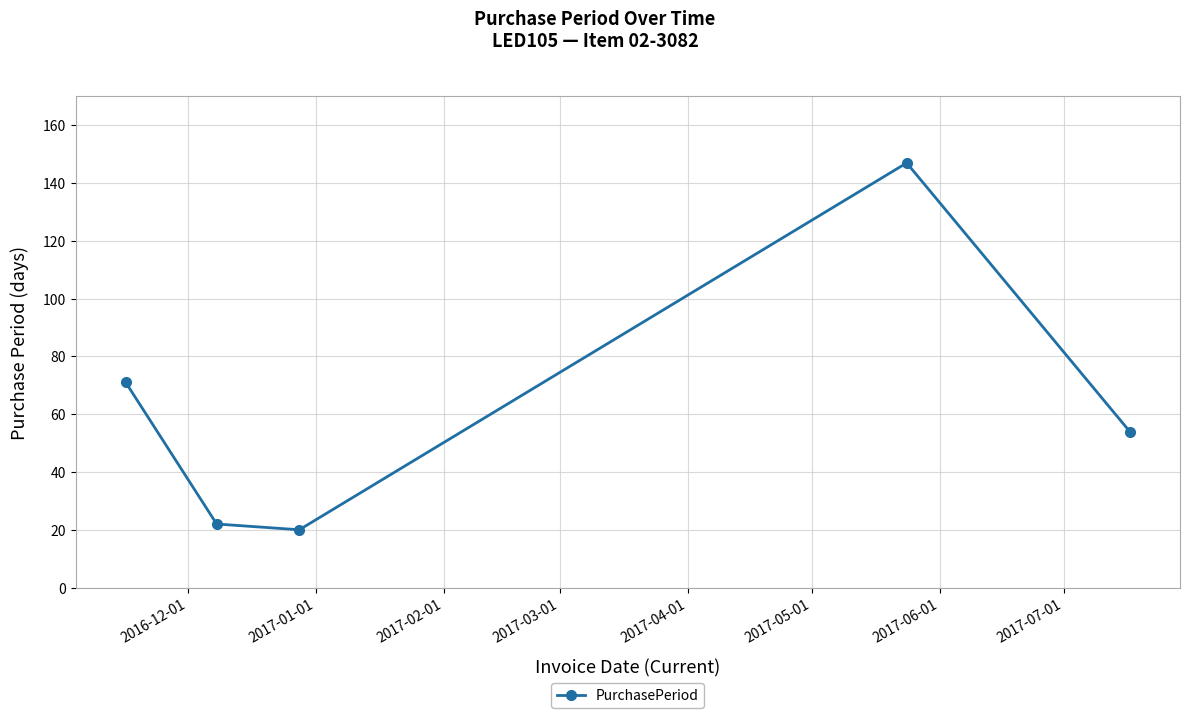

What is the minimum value shown in the chart?

20